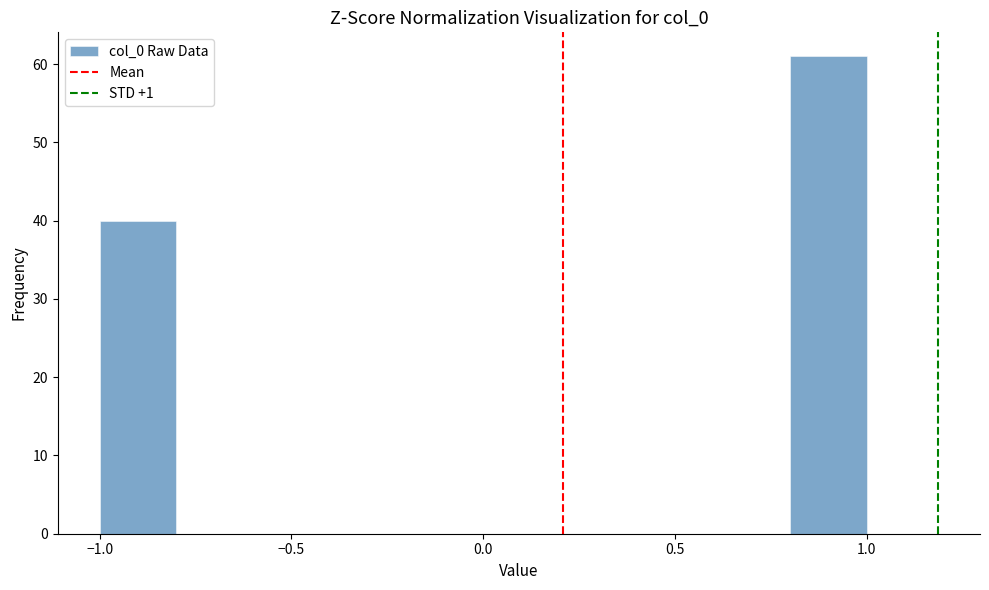

Which range on the x-axis has the tallest bar?

0.8 to 1.0